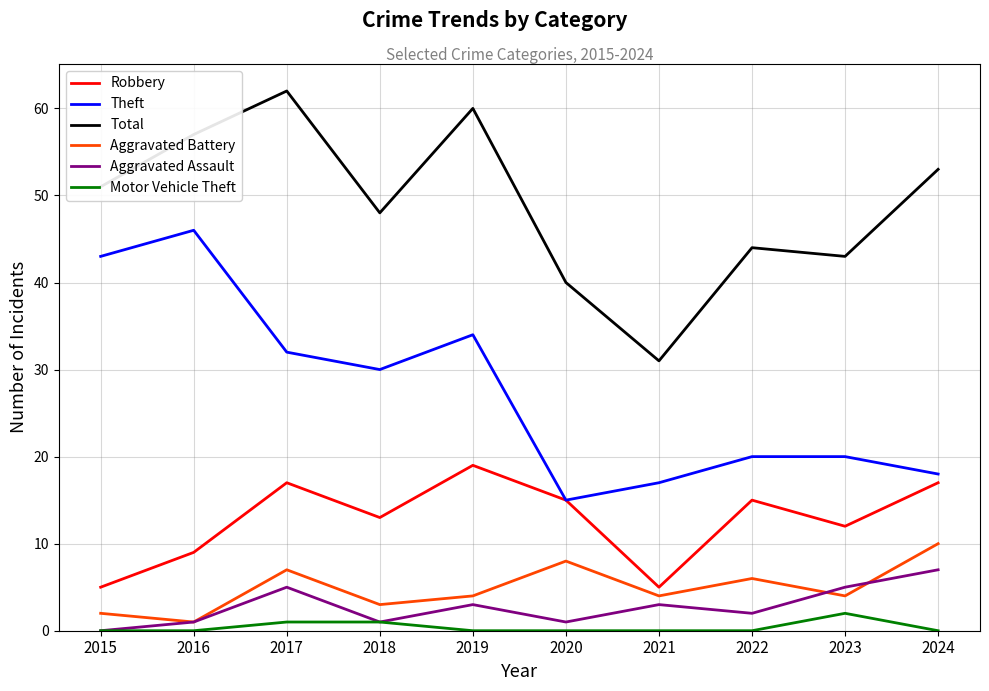

What value does the Robbery series have at 2021?

5